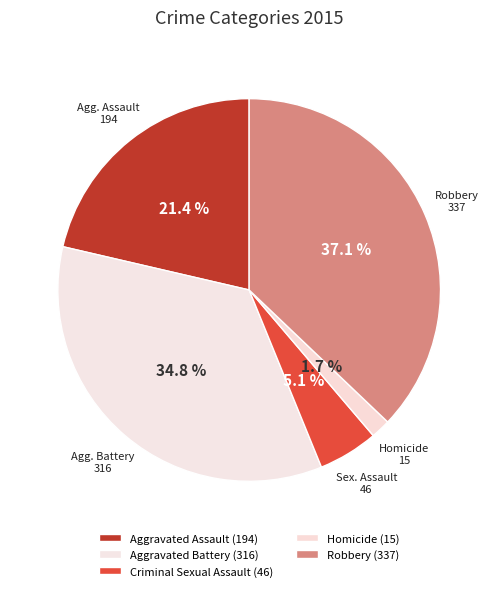

What is the largest slice in the pie chart?

Robbery